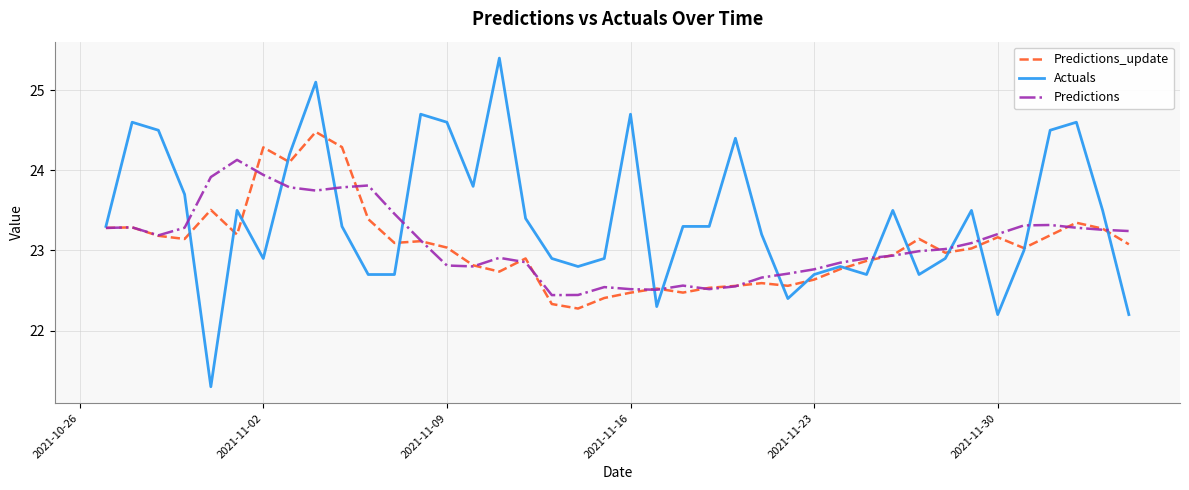

What is the highest value of the Actuals series?

25.4